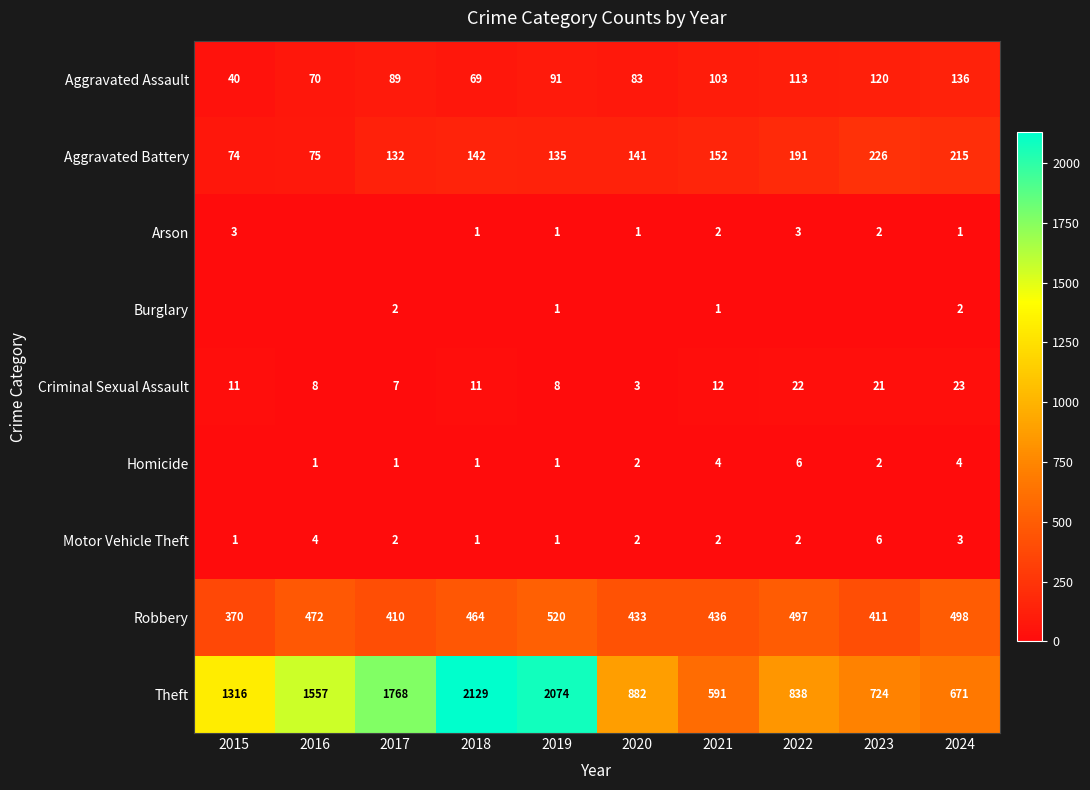

What is the total value across all series at 2019?

2832